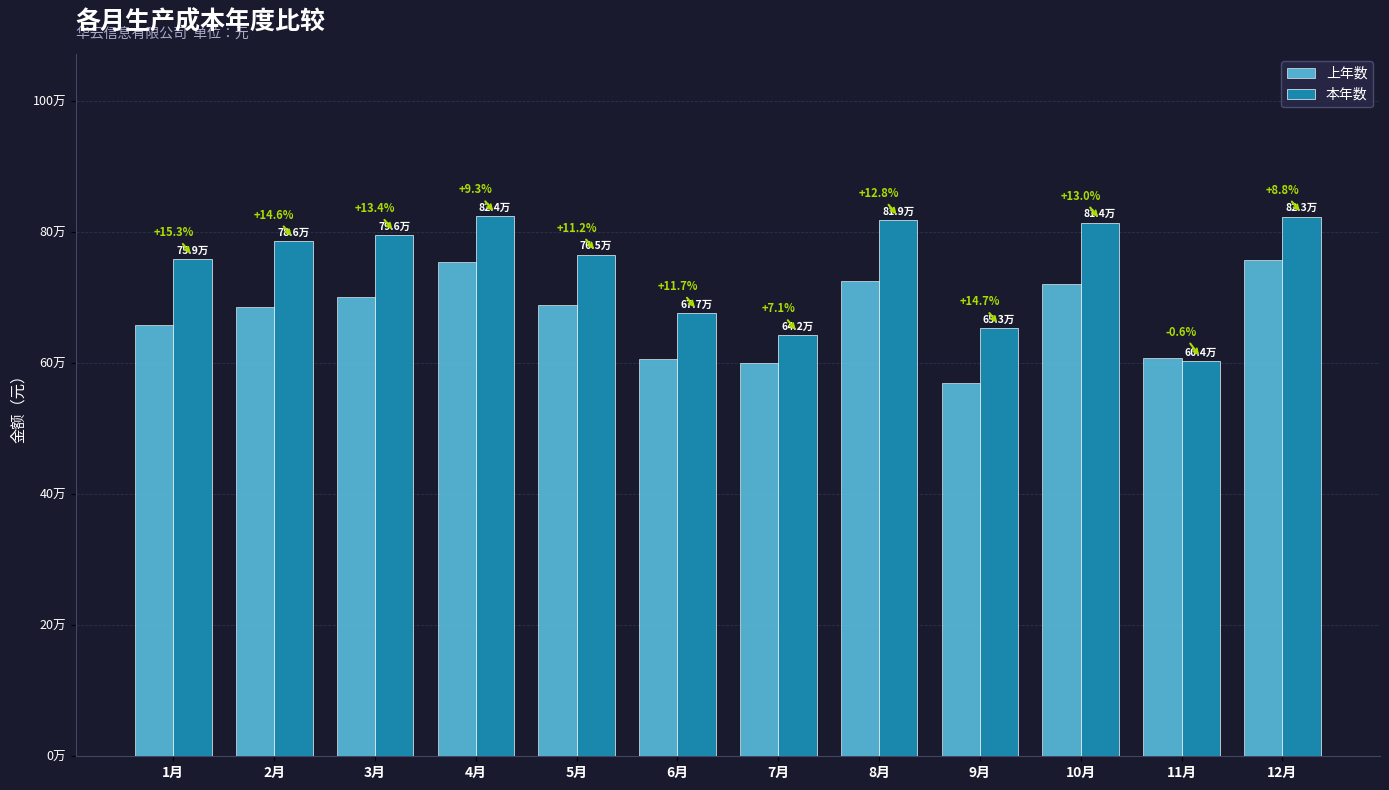

Rank the categories by 上年数 value from highest to lowest.

12月, 4月, 8月, 10月, 3月, 5月, 2月, 1月, 11月, 6月, 7月, 9月